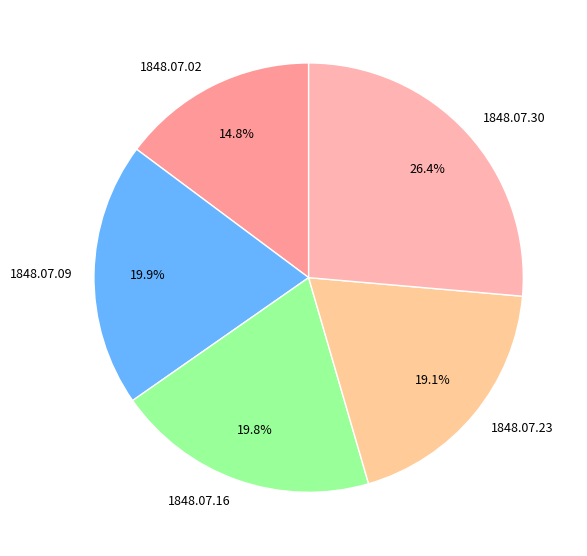

To the nearest percent, what is the difference between the largest and smallest slice percentages?

12%